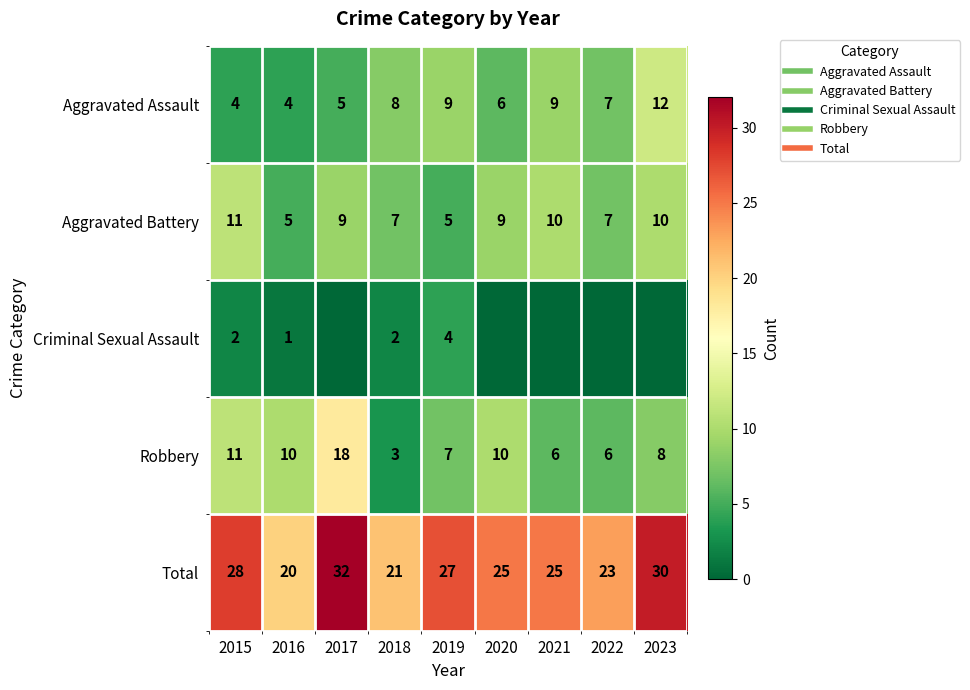

List the labels in order of Total value, largest first.

2017, 2023, 2015, 2019, 2020, 2021, 2022, 2018, 2016